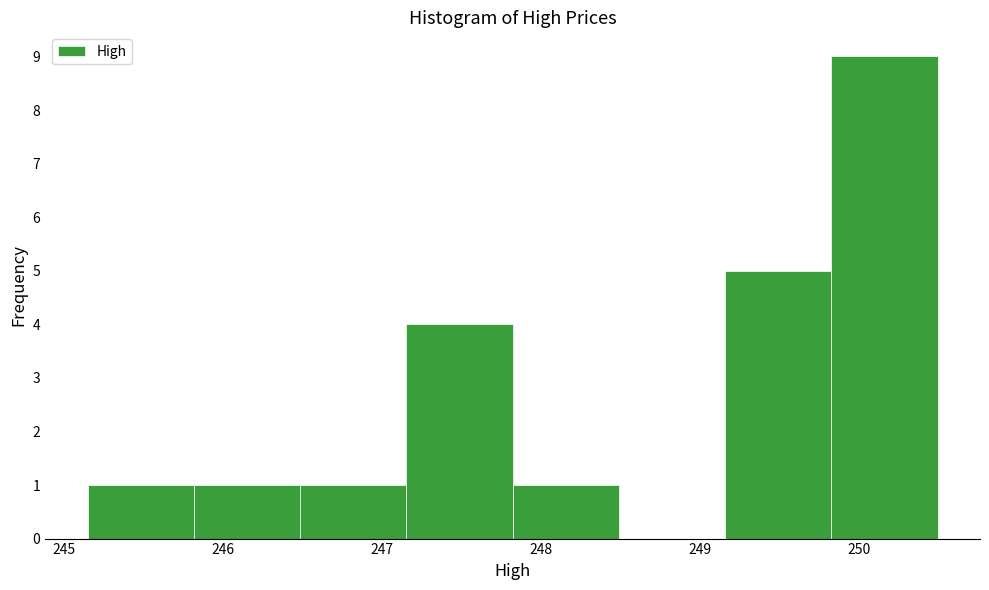

Reading left to right, transcribe this chart: for each bar, give the range it covers on the x-axis and its height. Neither the bar edges nor the heights are printed on the chart, so give them approximately, as read against the axes.

245.1 to 245.8: 1
245.8 to 246.5: 1
246.5 to 247.2: 1
247.2 to 247.8: 4
247.8 to 248.5: 1
248.5 to 249.2: 0
249.2 to 249.8: 5
249.8 to 250.5: 9